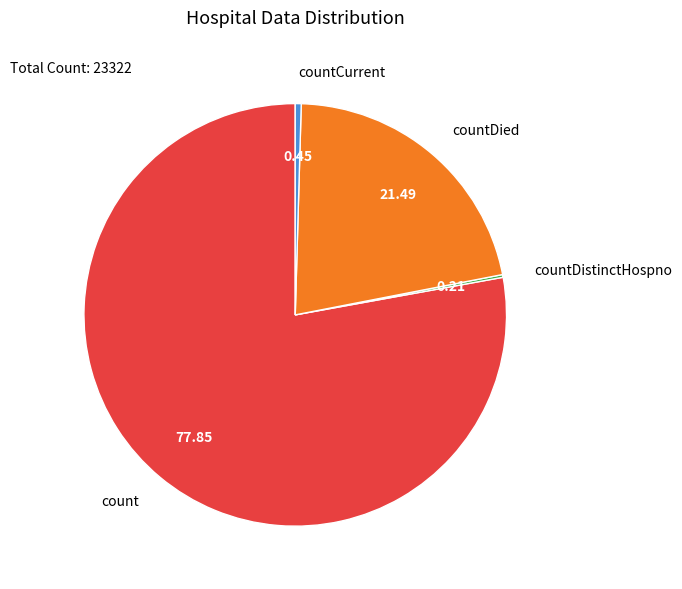

Is the sum of countCurrent and countDied greater than half?

No